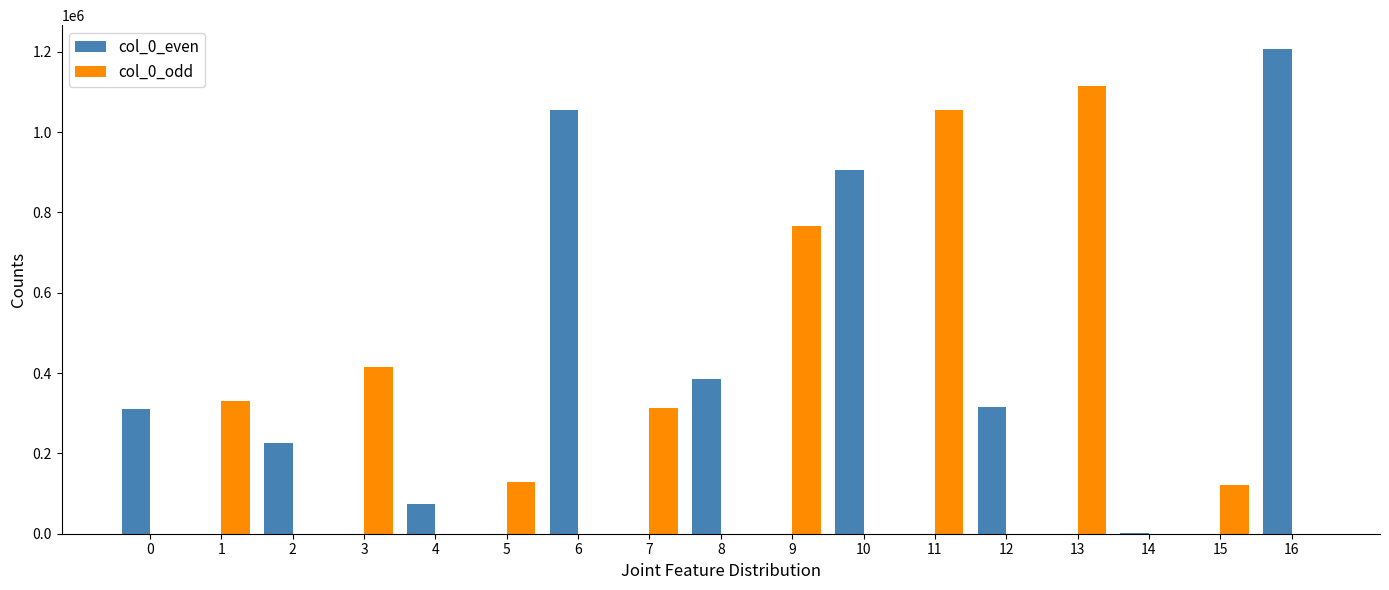

Which series has the largest range (max minus min)?

col_0_even